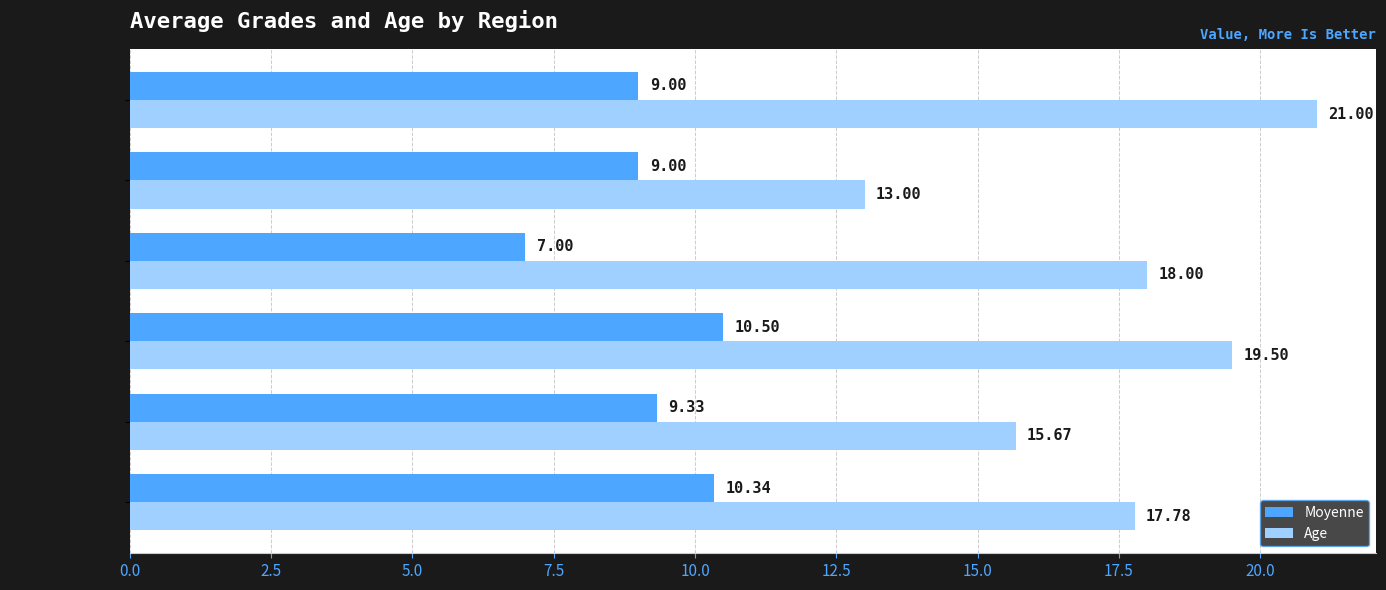

What is the sum of all Age values?

105.0